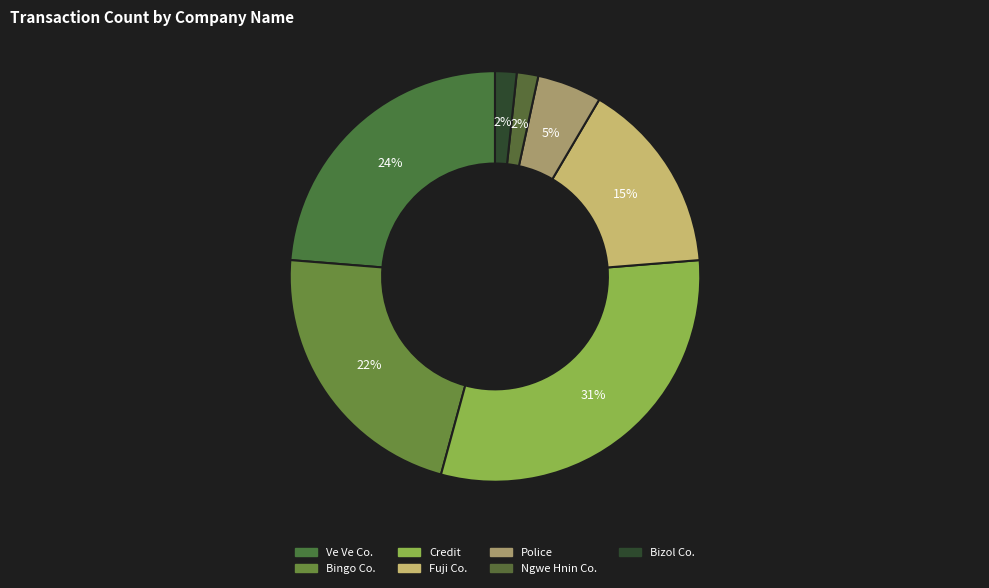

What is the total percentage of Ngwe Hnin Co. and Credit?

32.2%